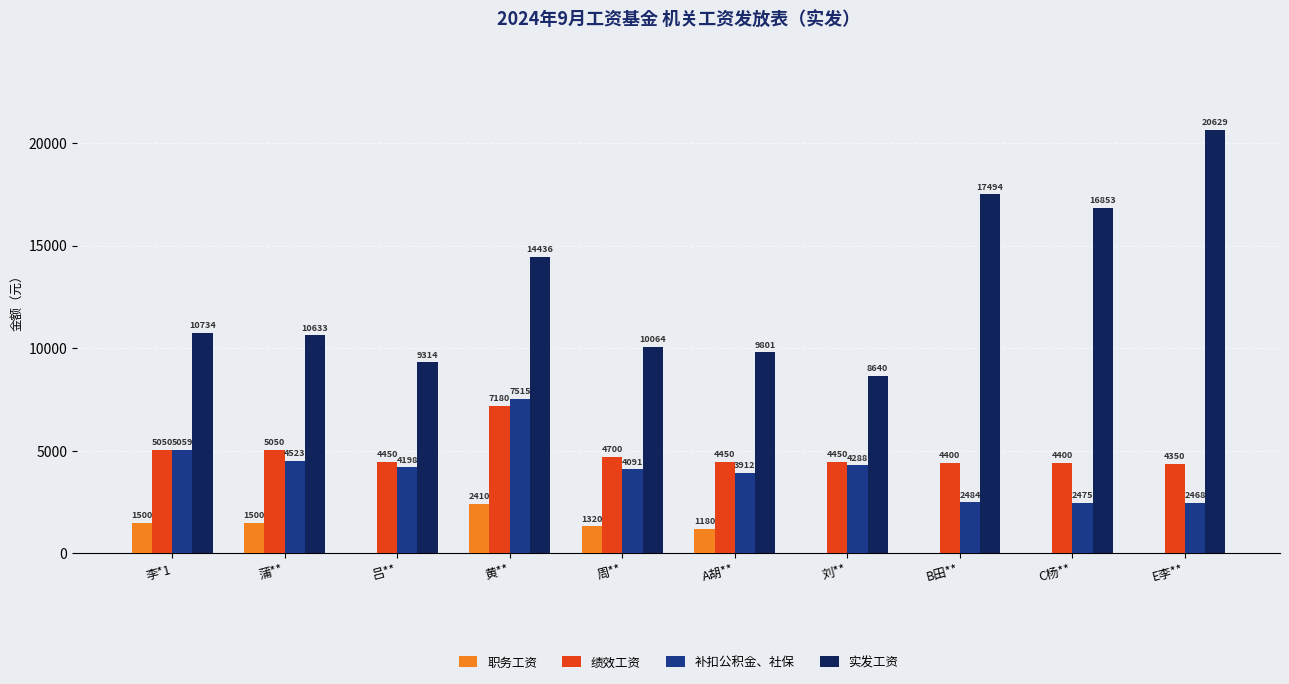

What is the total value across all series at 李*1?

22343.0